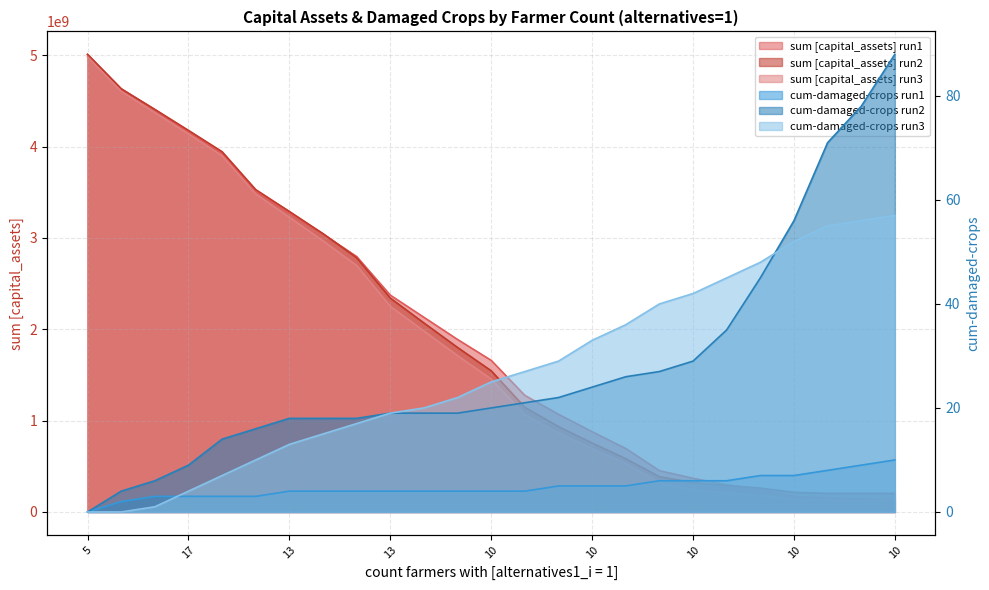

True or false: cum-damaged-crops run3 and sum [capital_assets] run1 cross at least once.

False